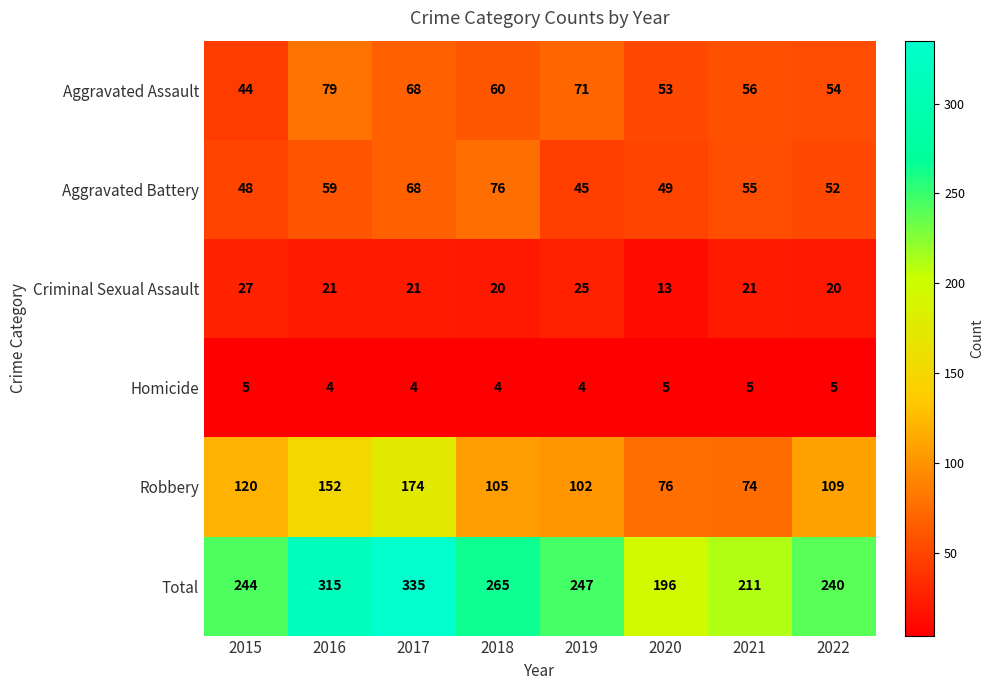

Where does the Aggravated Assault series first go above 60?

2016